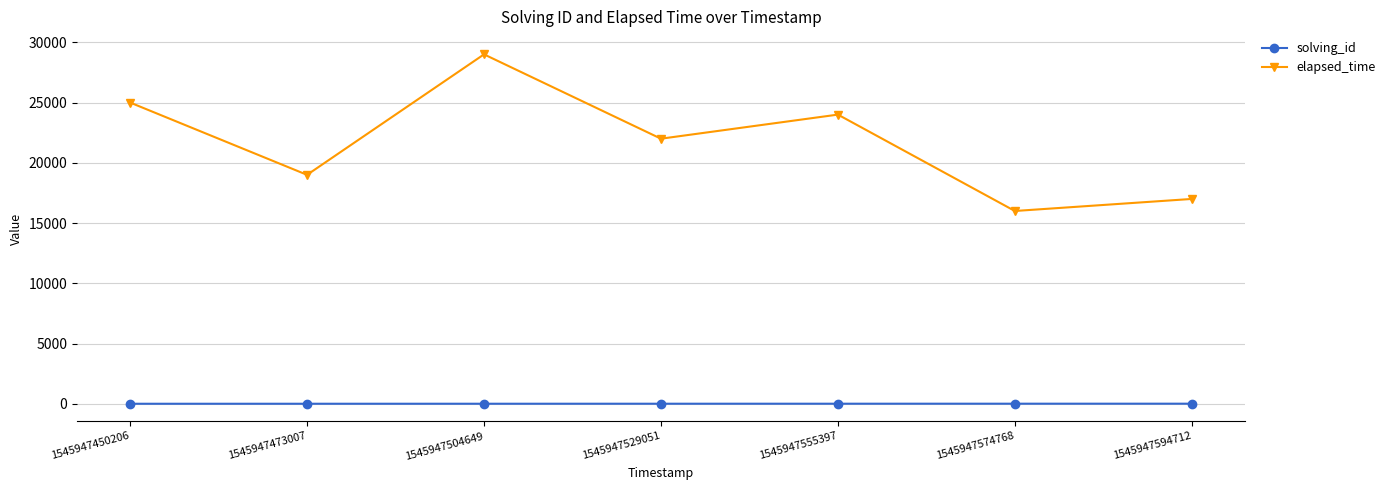

Count the solving_id values in the range 2 to 6.

5